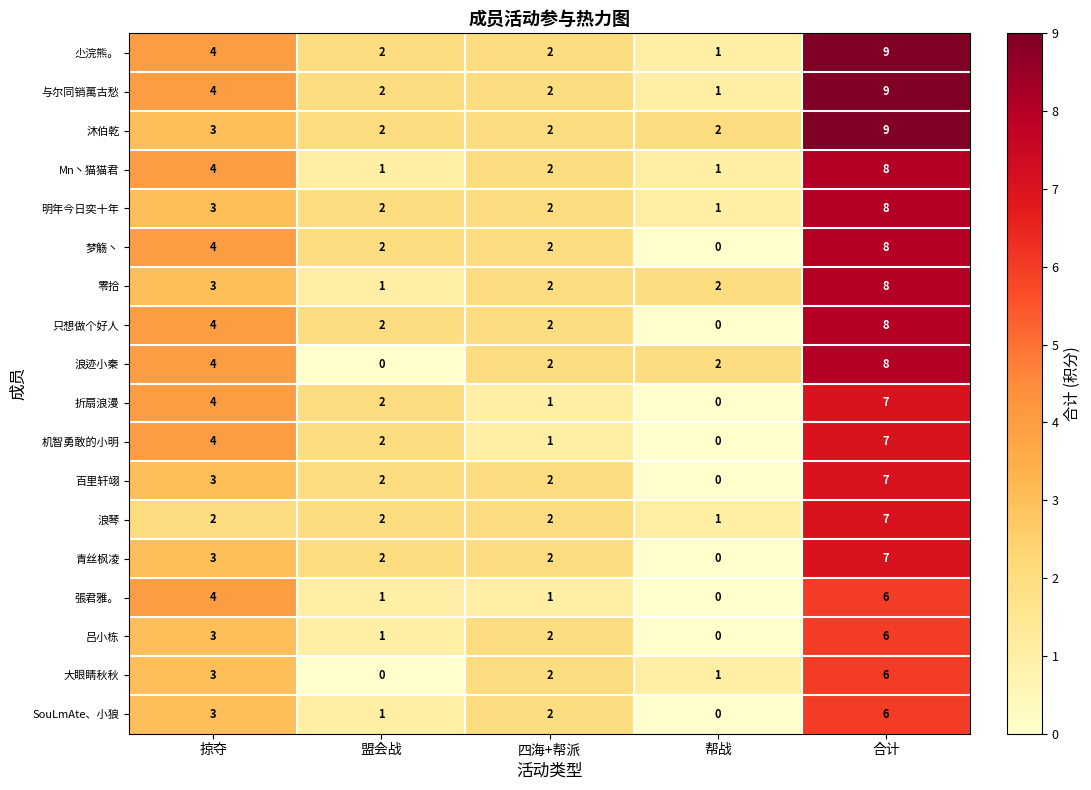

How many series are shown in this chart?

18